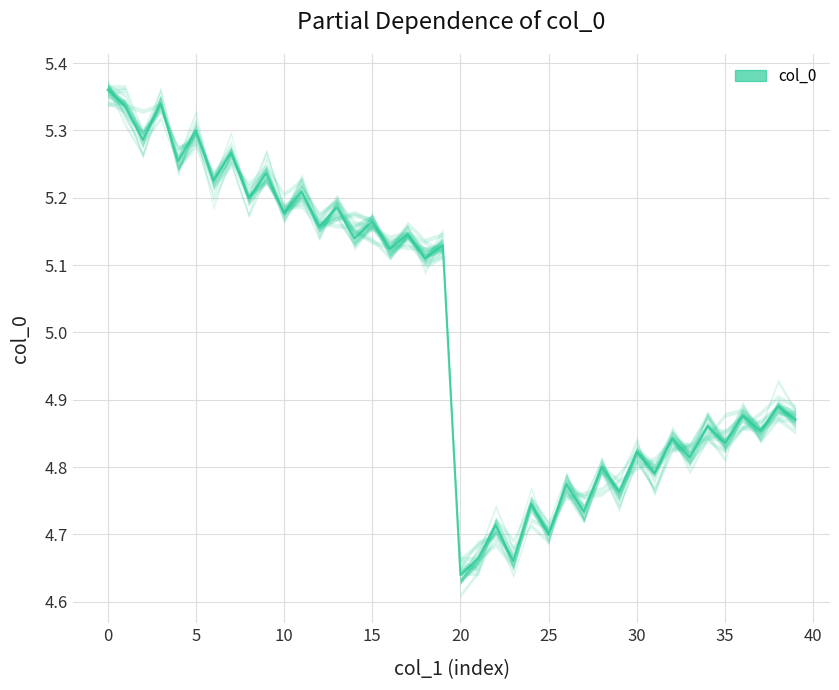

True or false: the data shows 1.3 at 0.0.

False